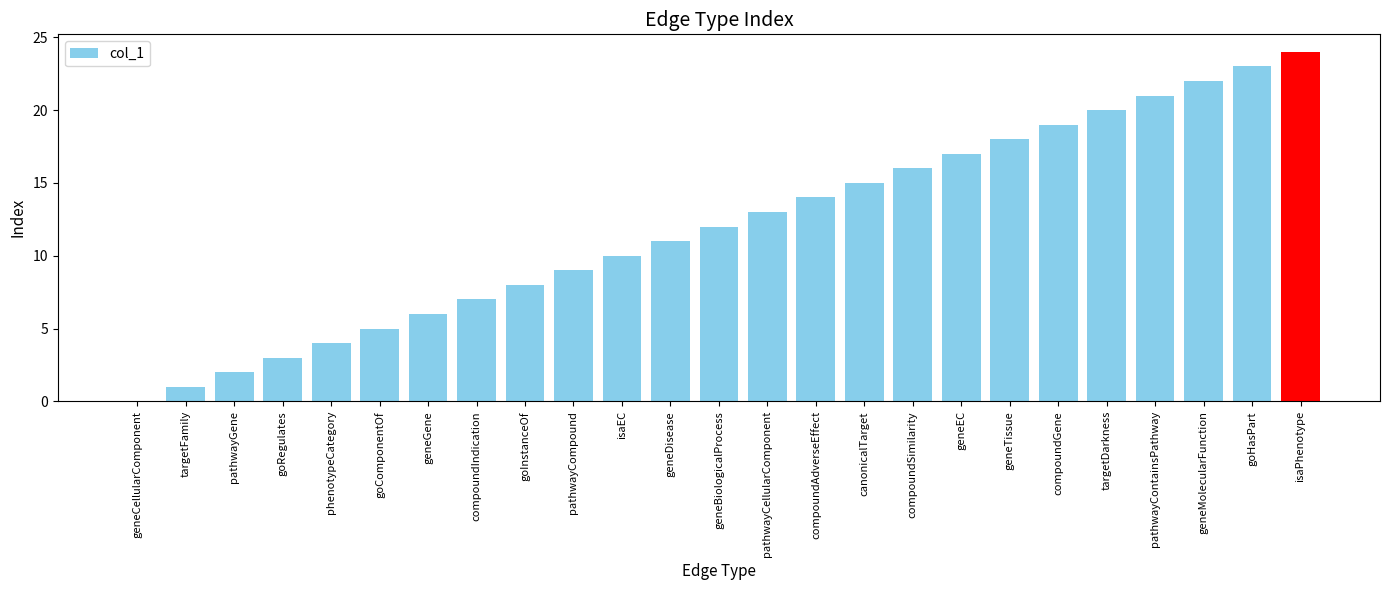

What is the approximate value at compoundIndication?

7